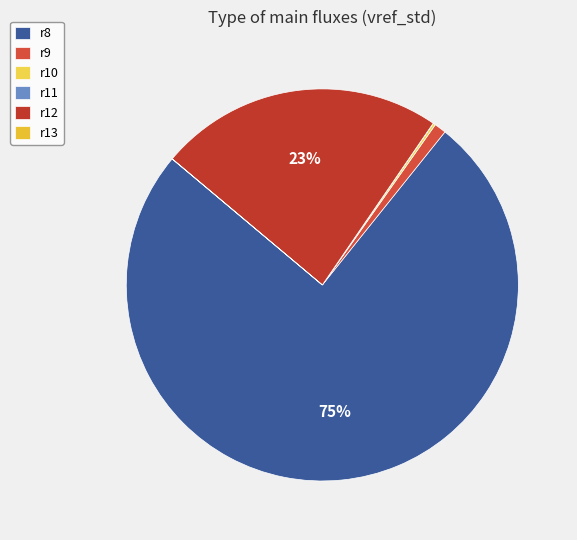

Is there any slice that represents more than half of the pie?

Yes